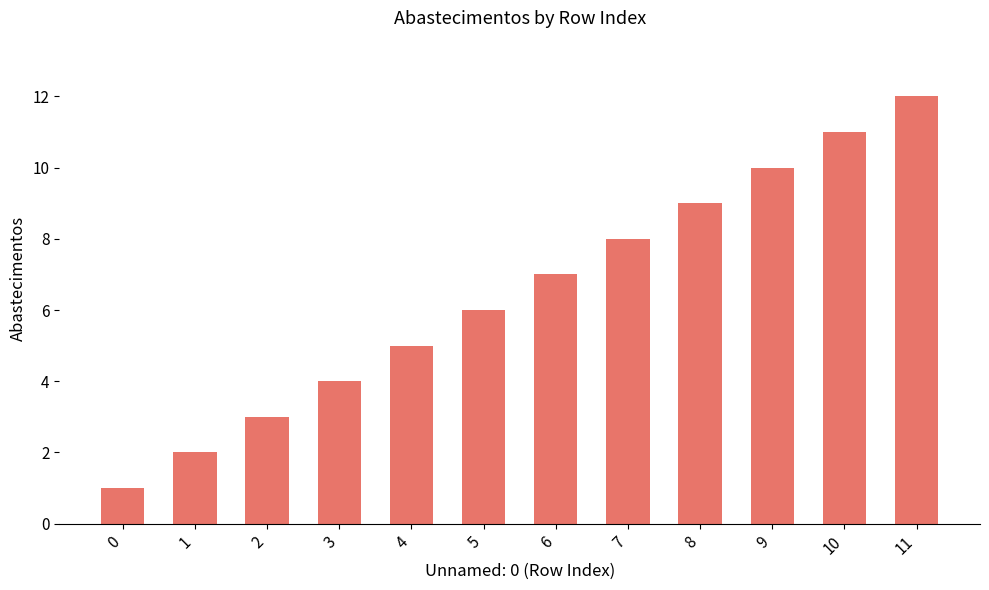

Between 4 and 7, which is larger?

7